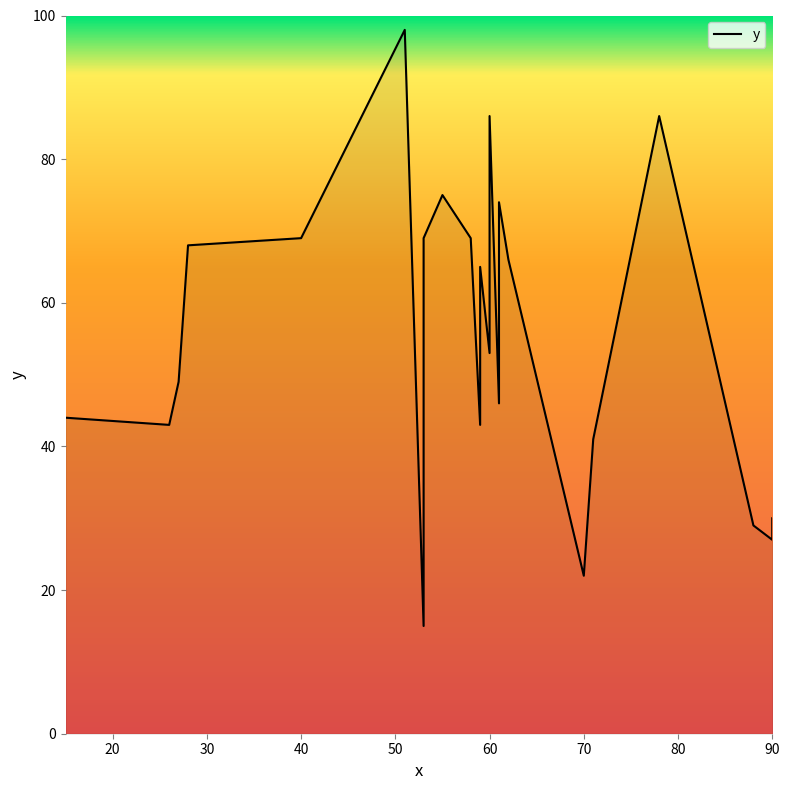

What is the sum of the values at 60 and 70?

108